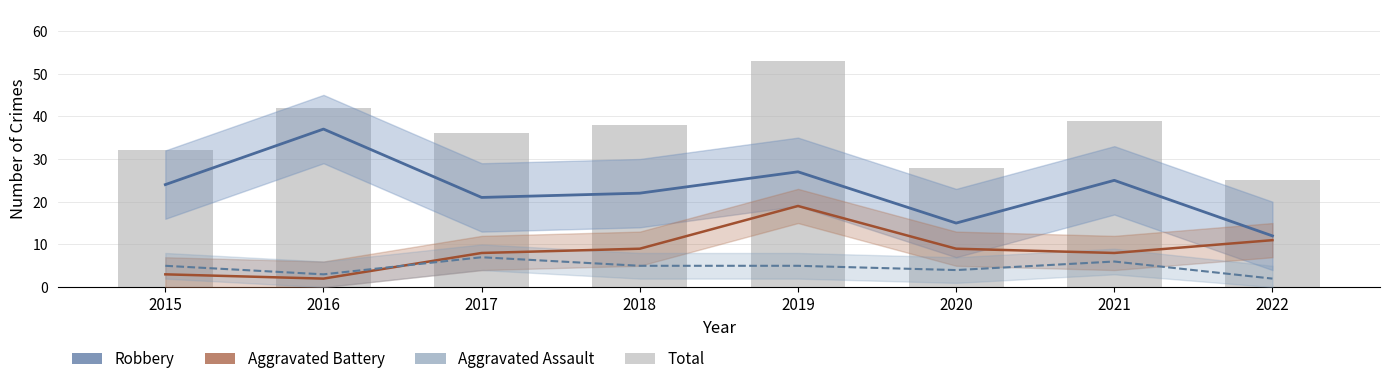

At which category does the chart reach its peak across all series?

2019